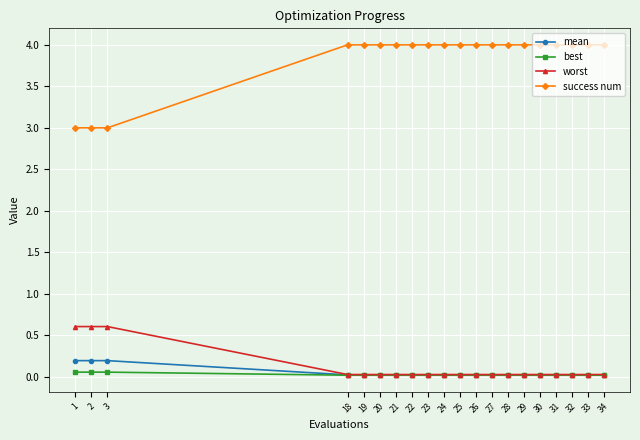

Is the value of worst at 3 greater than the value of success num at 2?

No